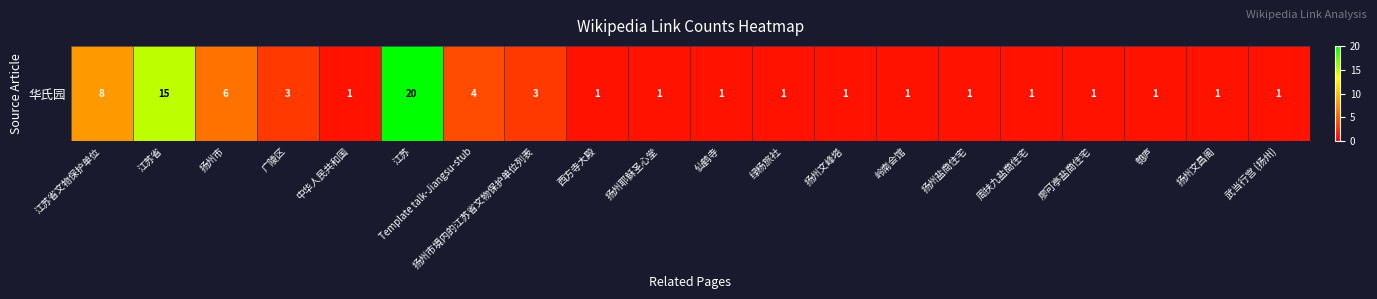

Which has a higher value, 江苏省文物保护单位 or 广陵区?

江苏省文物保护单位